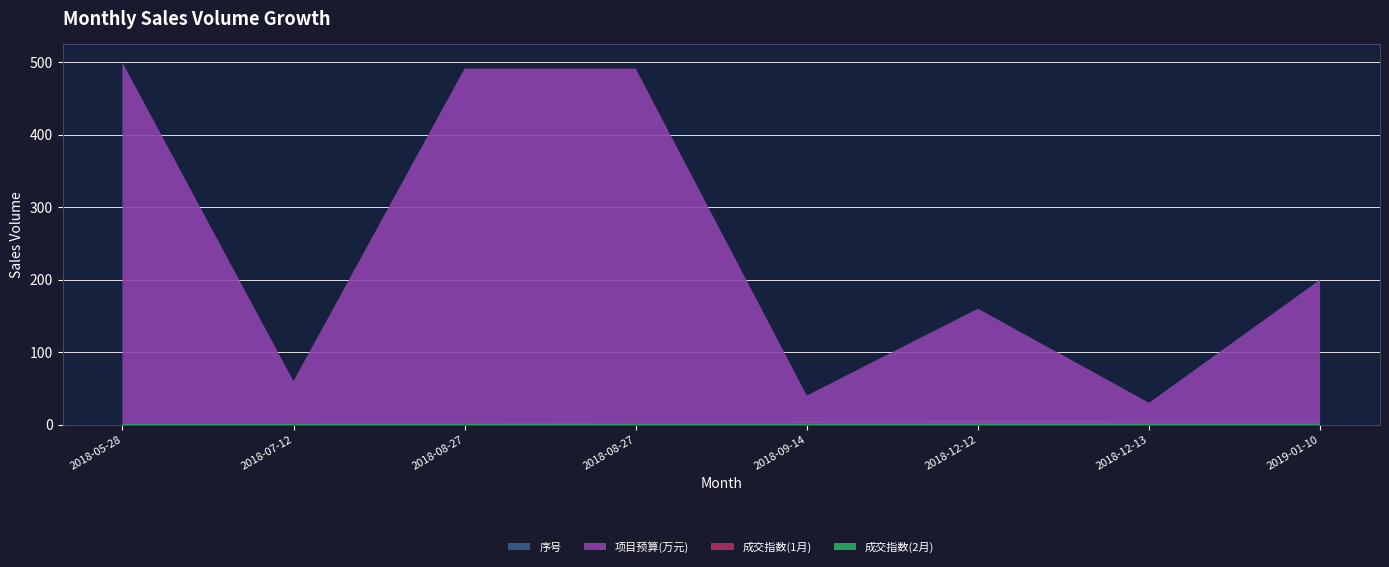

Reading left to right, what are all the values shown in this chart?

序号: 2018-05-28=1.0	2018-07-12=2.0	2018-08-27=3.0	2018-08-27=4.0	2018-09-14=5.0	2018-12-12=6.0	2018-12-13=7.0	2019-01-10=8.0
项目预算(万元): 2018-05-28=500.0	2018-07-12=60.0	2018-08-27=491.6	2018-08-27=491.6	2018-09-14=40.0	2018-12-12=160.0	2018-12-13=30.0	2019-01-10=200.0
成交指数(1月): 2018-05-28=0.0	2018-07-12=0.0	2018-08-27=0.0	2018-08-27=0.0	2018-09-14=0.0	2018-12-12=0.0	2018-12-13=0.0	2019-01-10=0.0
成交指数(2月): 2018-05-28=0.8	2018-07-12=0.8	2018-08-27=0.8	2018-08-27=0.8	2018-09-14=0.8	2018-12-12=0.8	2018-12-13=0.8	2019-01-10=0.8